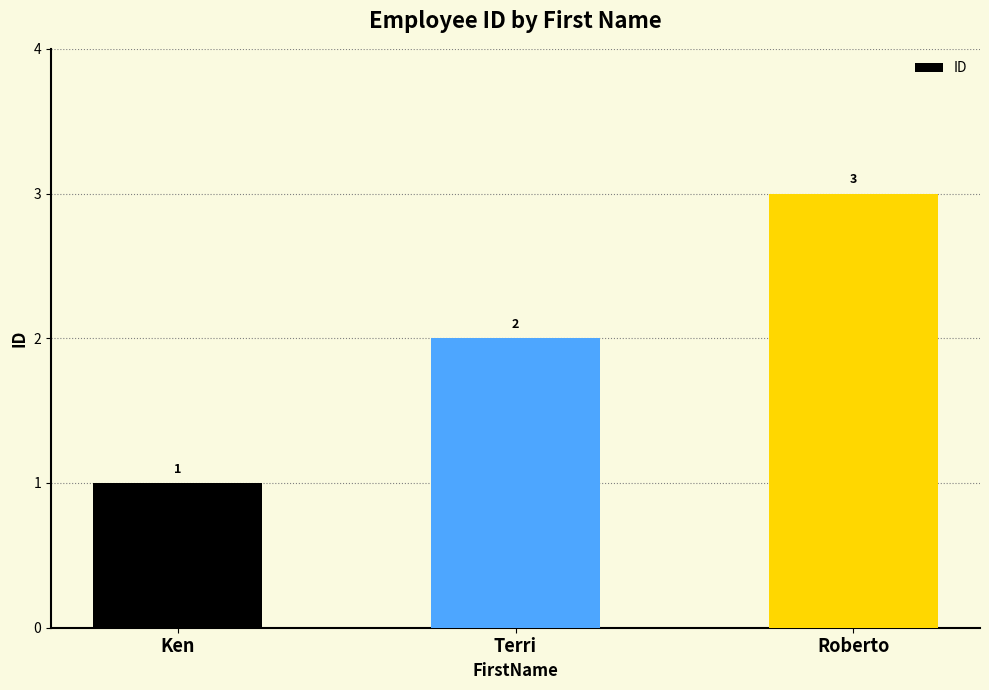

List the labels in order of value, smallest first.

Ken, Terri, Roberto